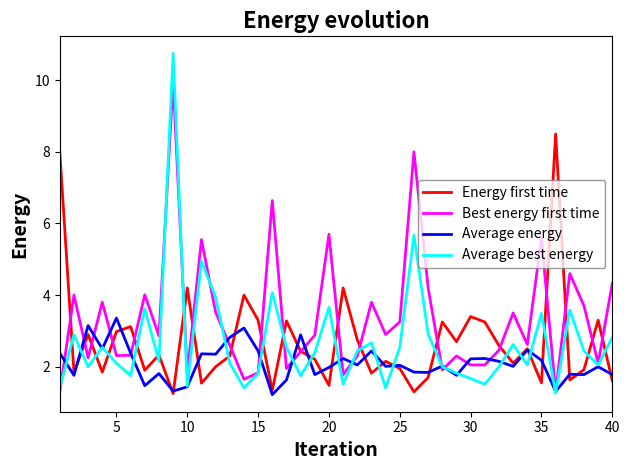

In Energy first time, how many points are higher than both neighbors (excluding endpoints)?

13